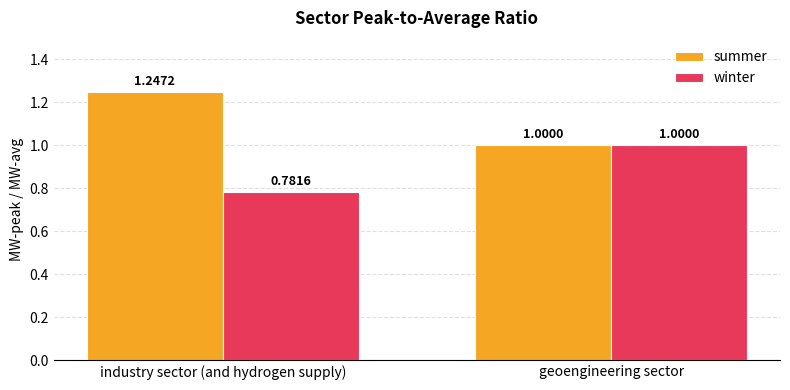

True or false: summer has a value of 0.4 at geoengineering sector.

False